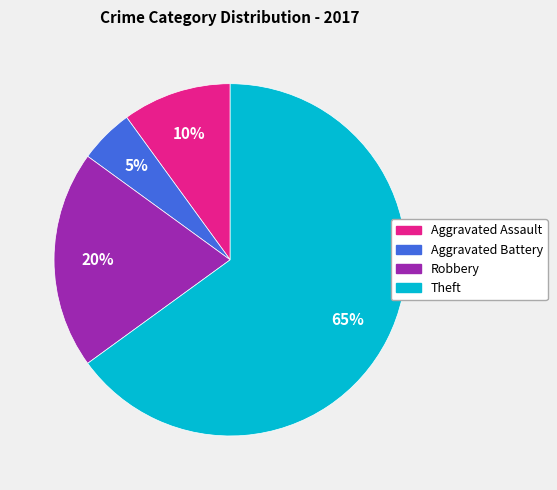

To the nearest percent, what portion does Robbery represent?

20%